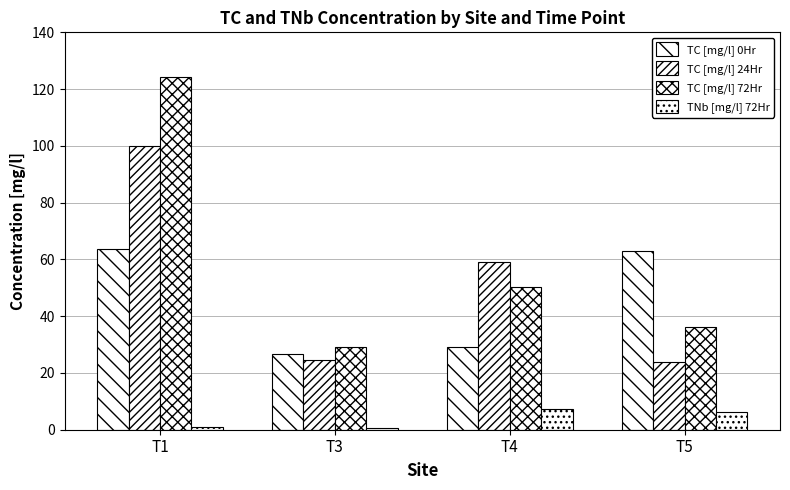

How many distinct data groups are displayed?

4